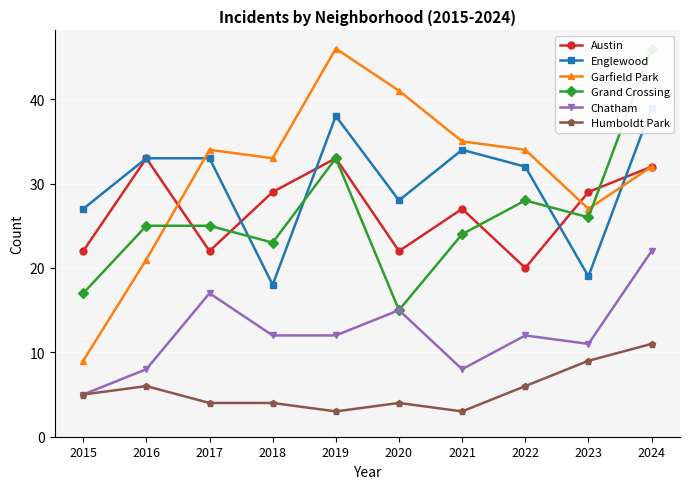

At which category does Grand Crossing reach its first local peak?

2019